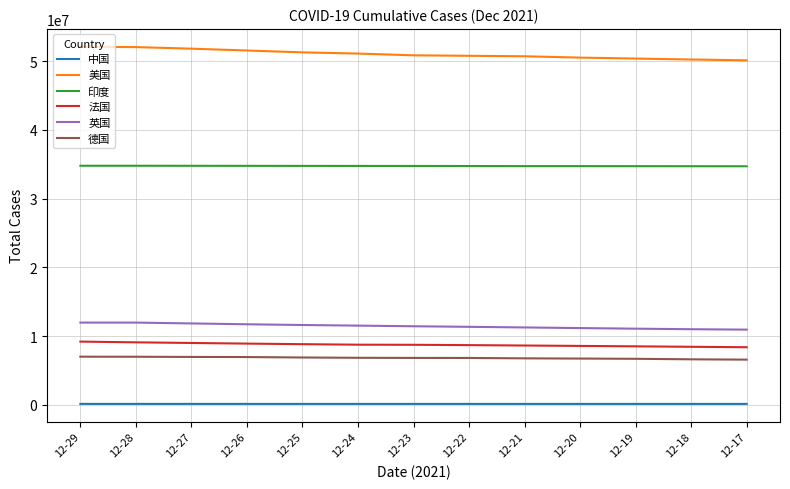

Which series has the largest total across all categories?

美国